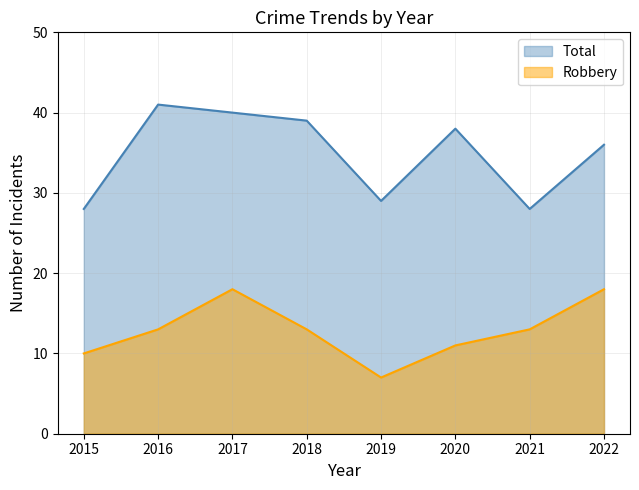

Is it true that Total equals 39 at 2018?

True